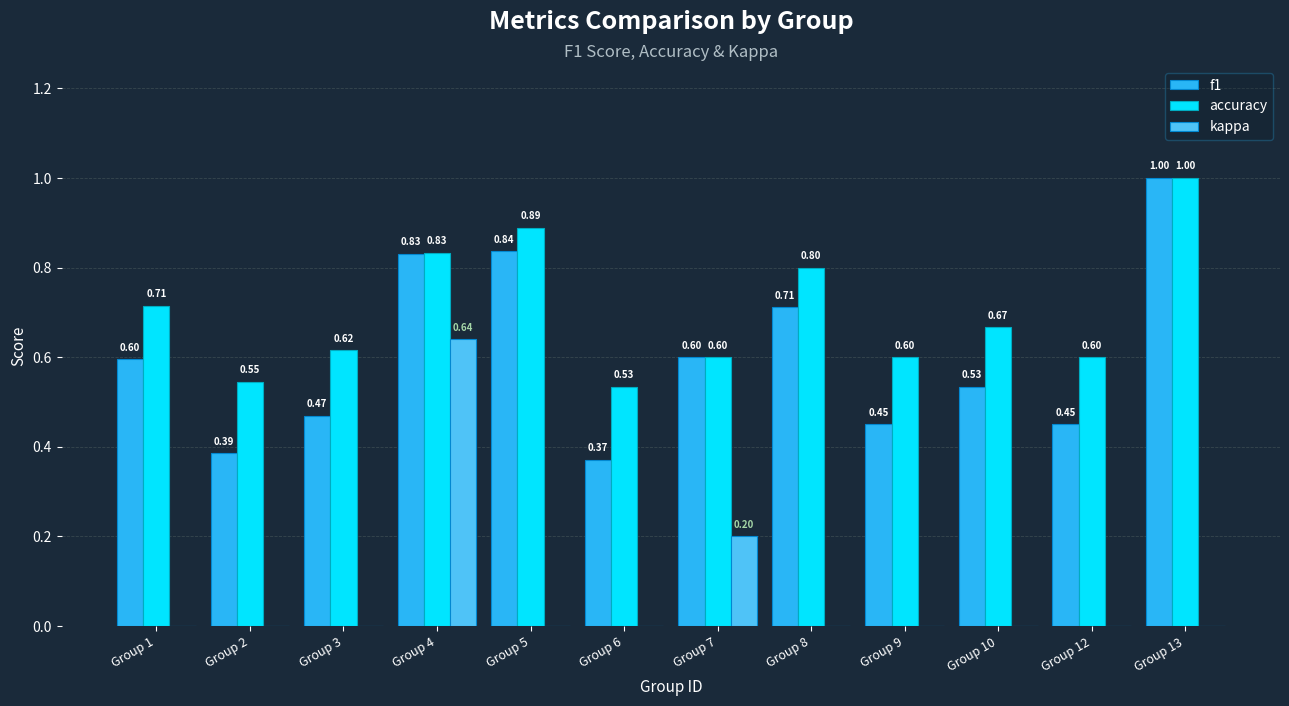

Which category has the highest value in the f1 series?

Group 13